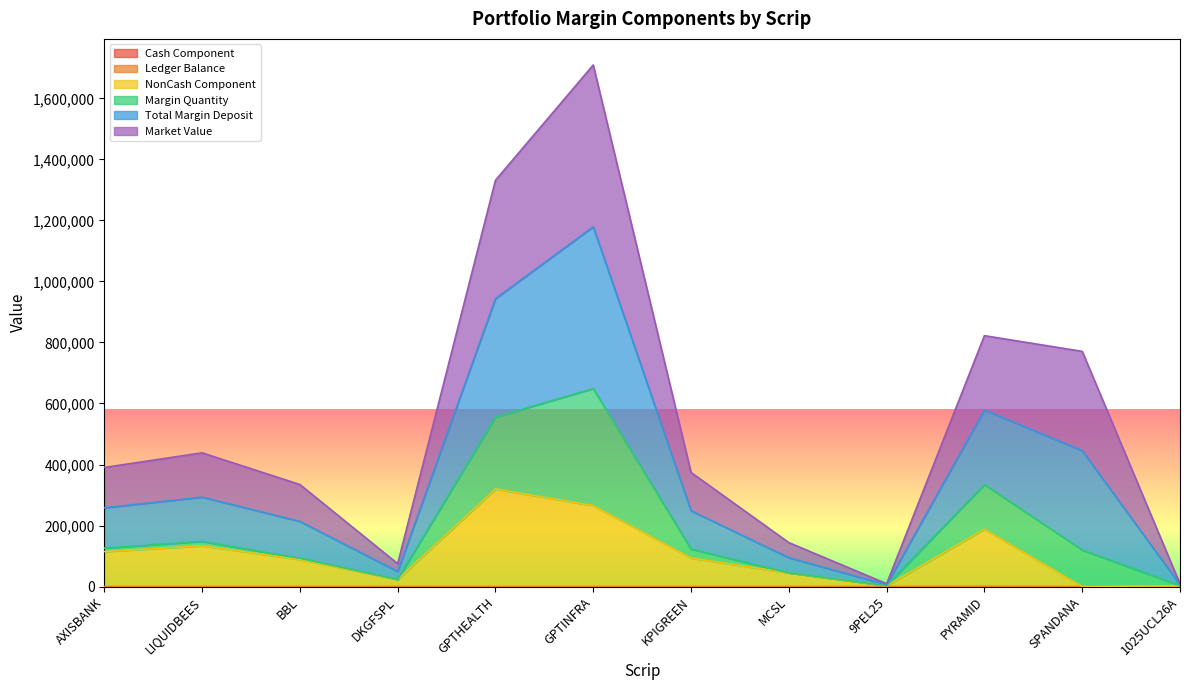

True or false: NonCash Component and Ledger Balance cross at least once.

False